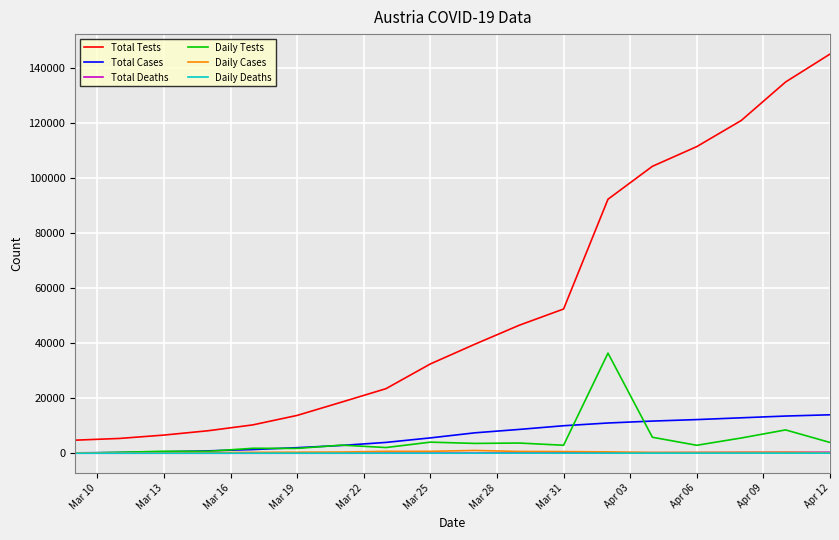

True or false: Total Tests and Total Cases intersect in this chart.

False